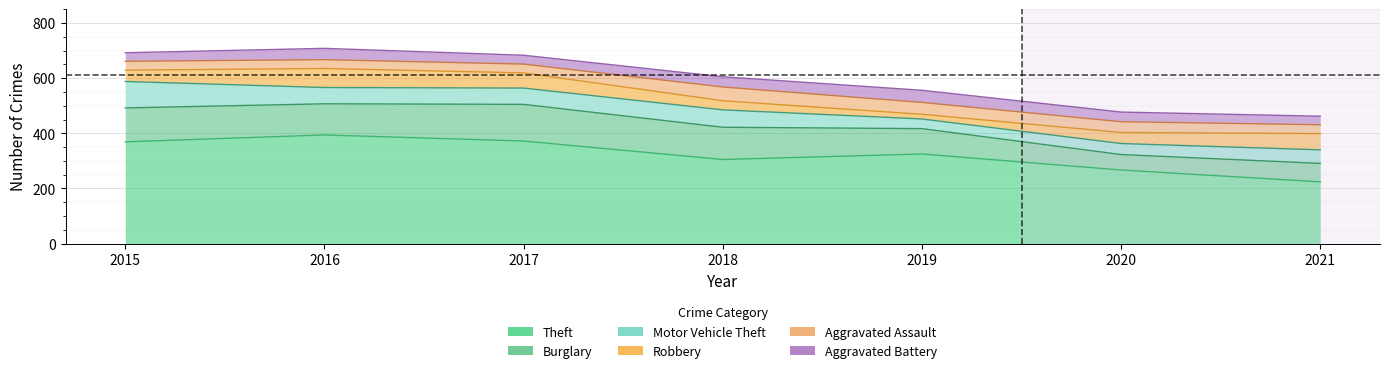

What is the smallest value displayed?

17